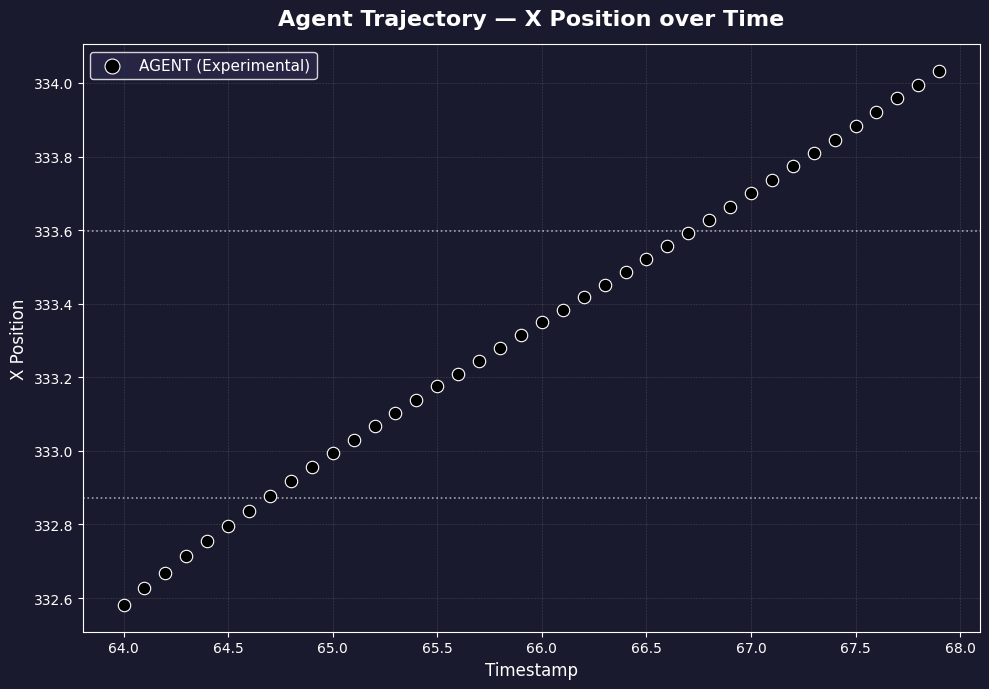

What is the range of Y values (max minus min)?

1.5